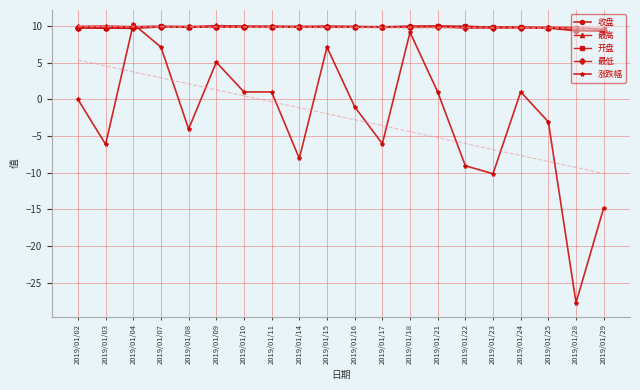

What is the difference between the maximum and minimum values in the 涨跌幅 series?

38.0